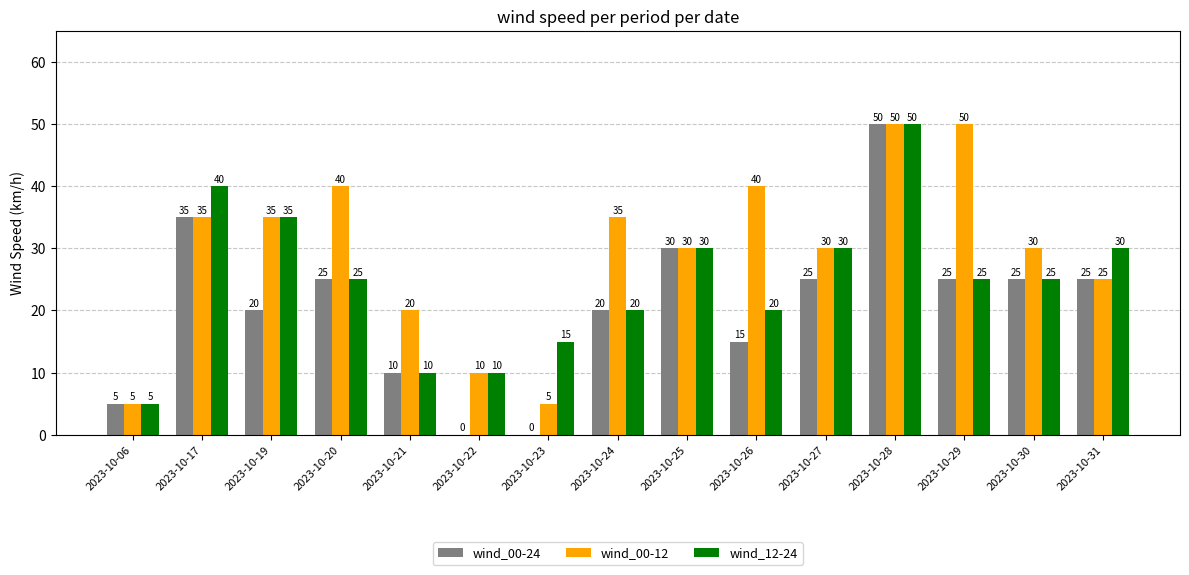

What are all the series names shown in the legend?

wind_00-24, wind_00-12, wind_12-24